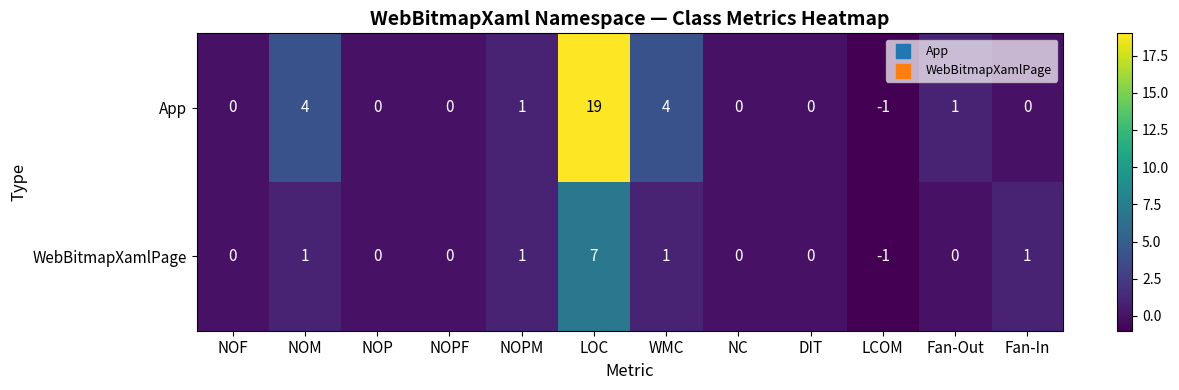

Rank the series by their average value, from highest to lowest.

App, WebBitmapXamlPage